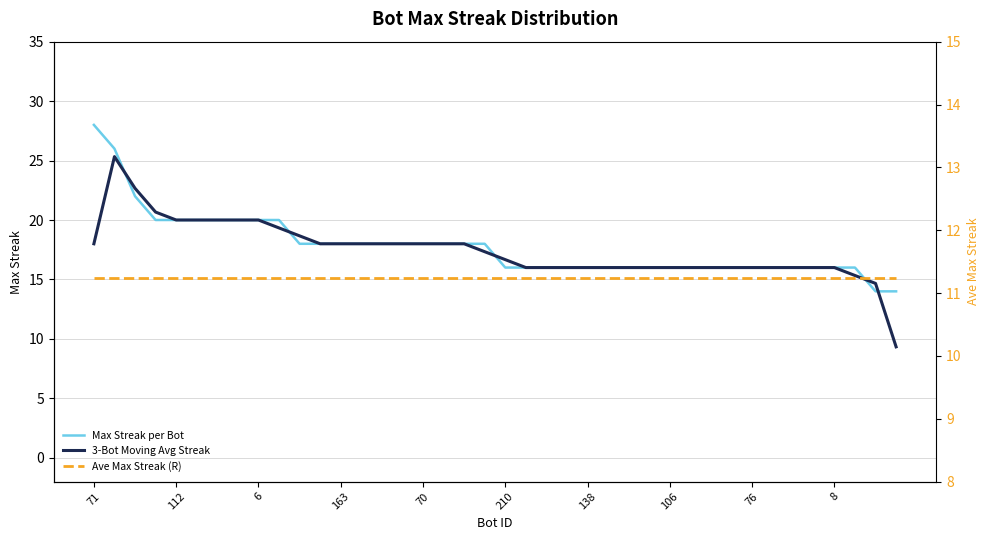

Which category has the highest value across all series?

71